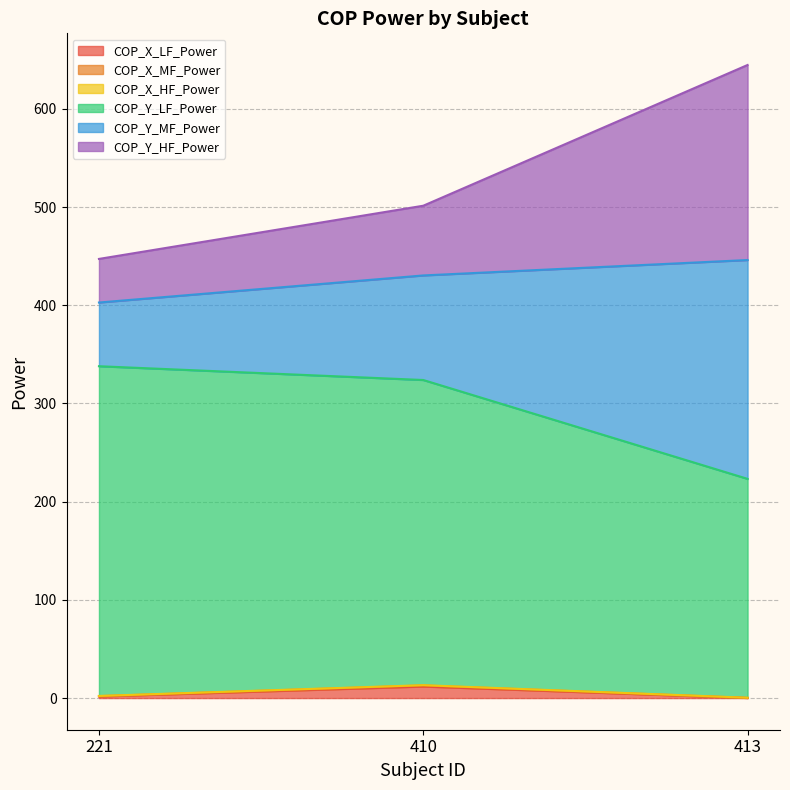

What is the maximum value shown in the chart?

644.6